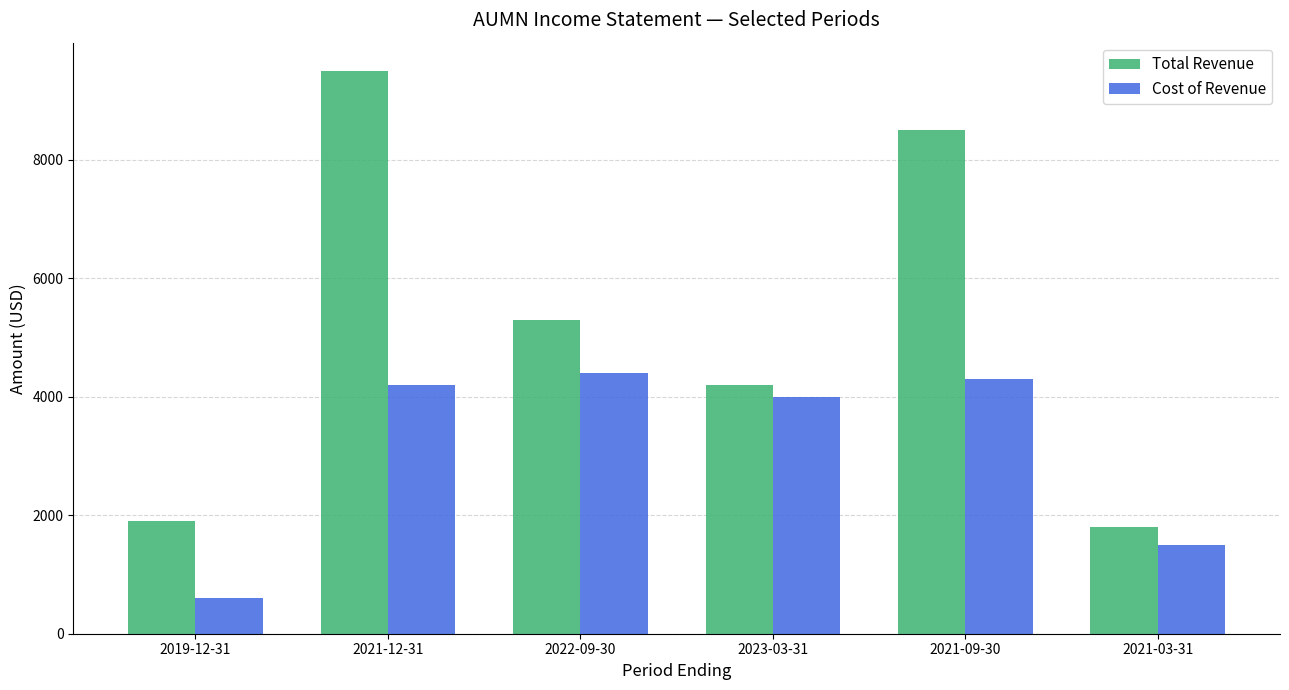

Reading left to right, what are all the values shown in this chart?

Total Revenue: 1900	9500	5300	4200	8500	1800
Cost of Revenue: 600	4200	4400	4000	4300	1500